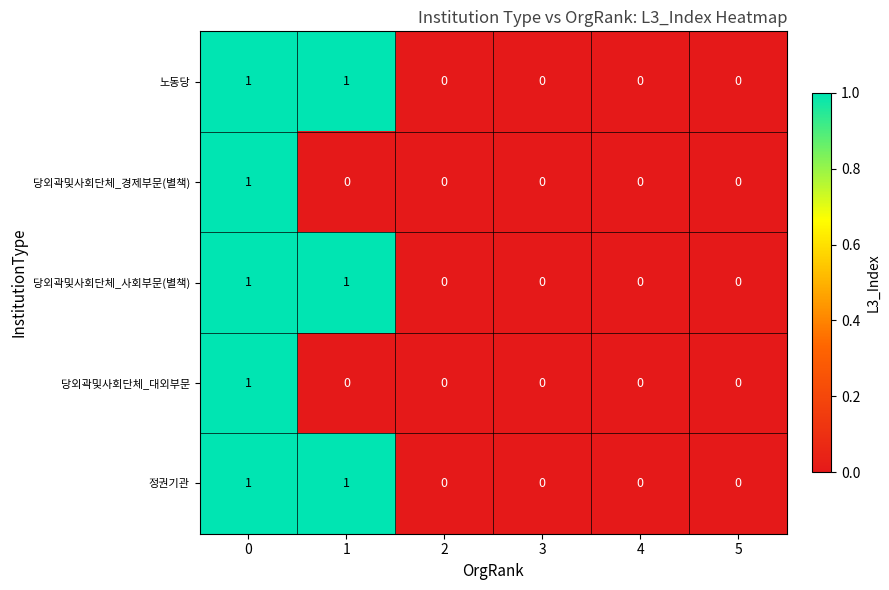

Count the 당외곽및사회단체_대외부문 values in the range 0 to 1.

6